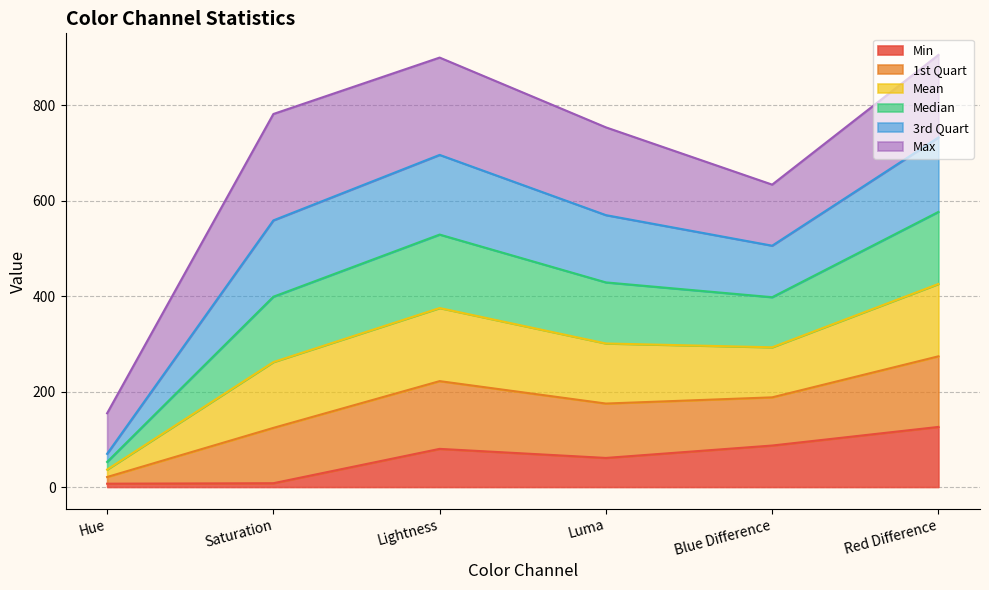

What position from the right is Luma?

3